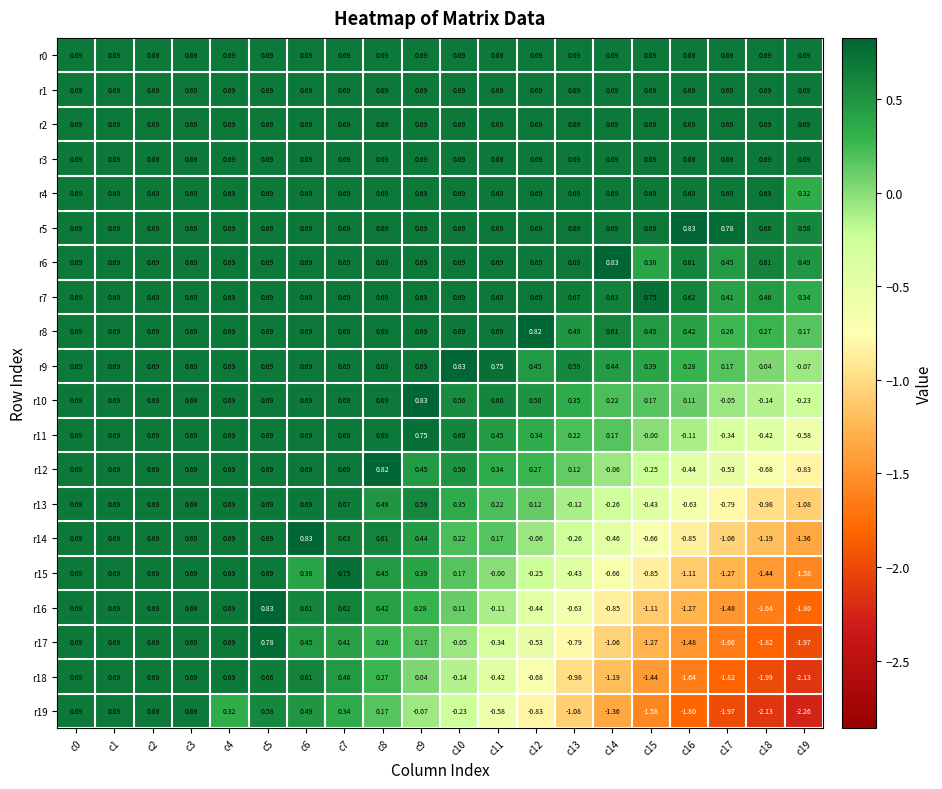

Count the number of categories in the chart.

20